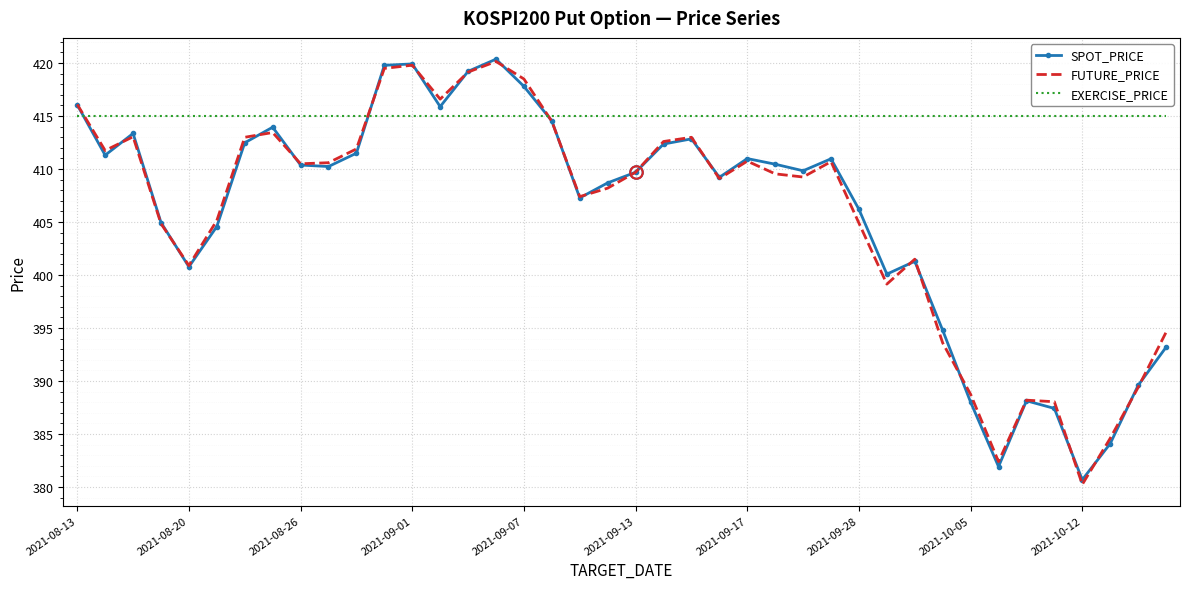

Which series has the largest total across all categories?

EXERCISE_PRICE